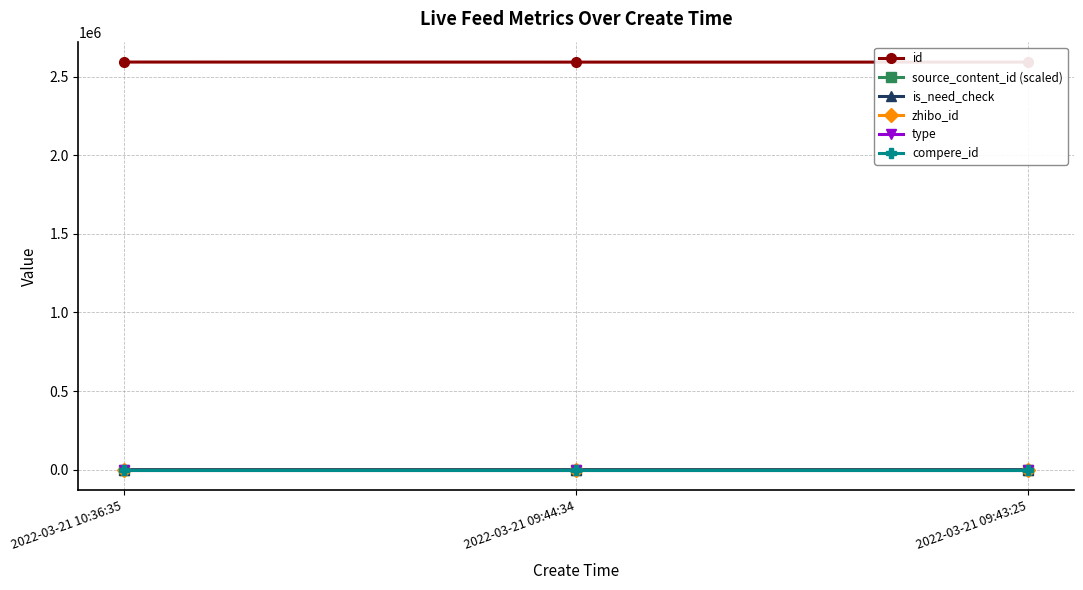

What is the sum of all source_content_id (scaled) values?

200.0